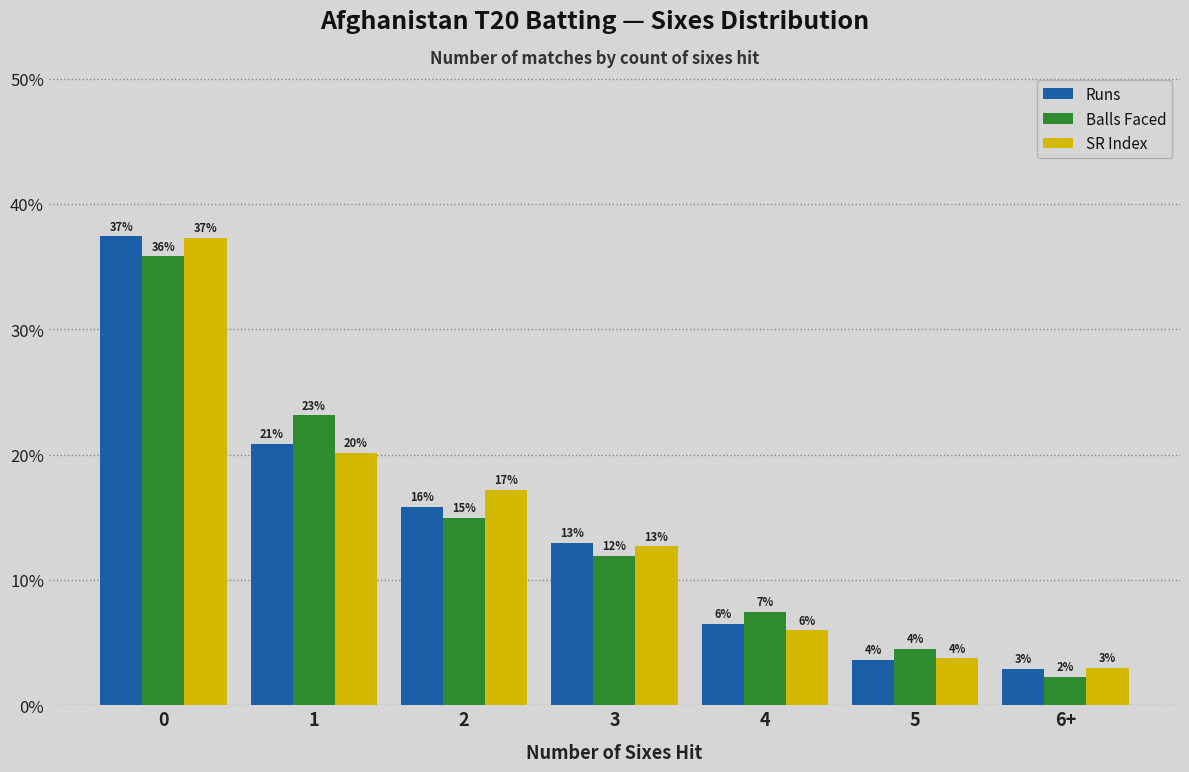

What are all the series names shown in the legend?

Runs, Balls Faced, SR Index